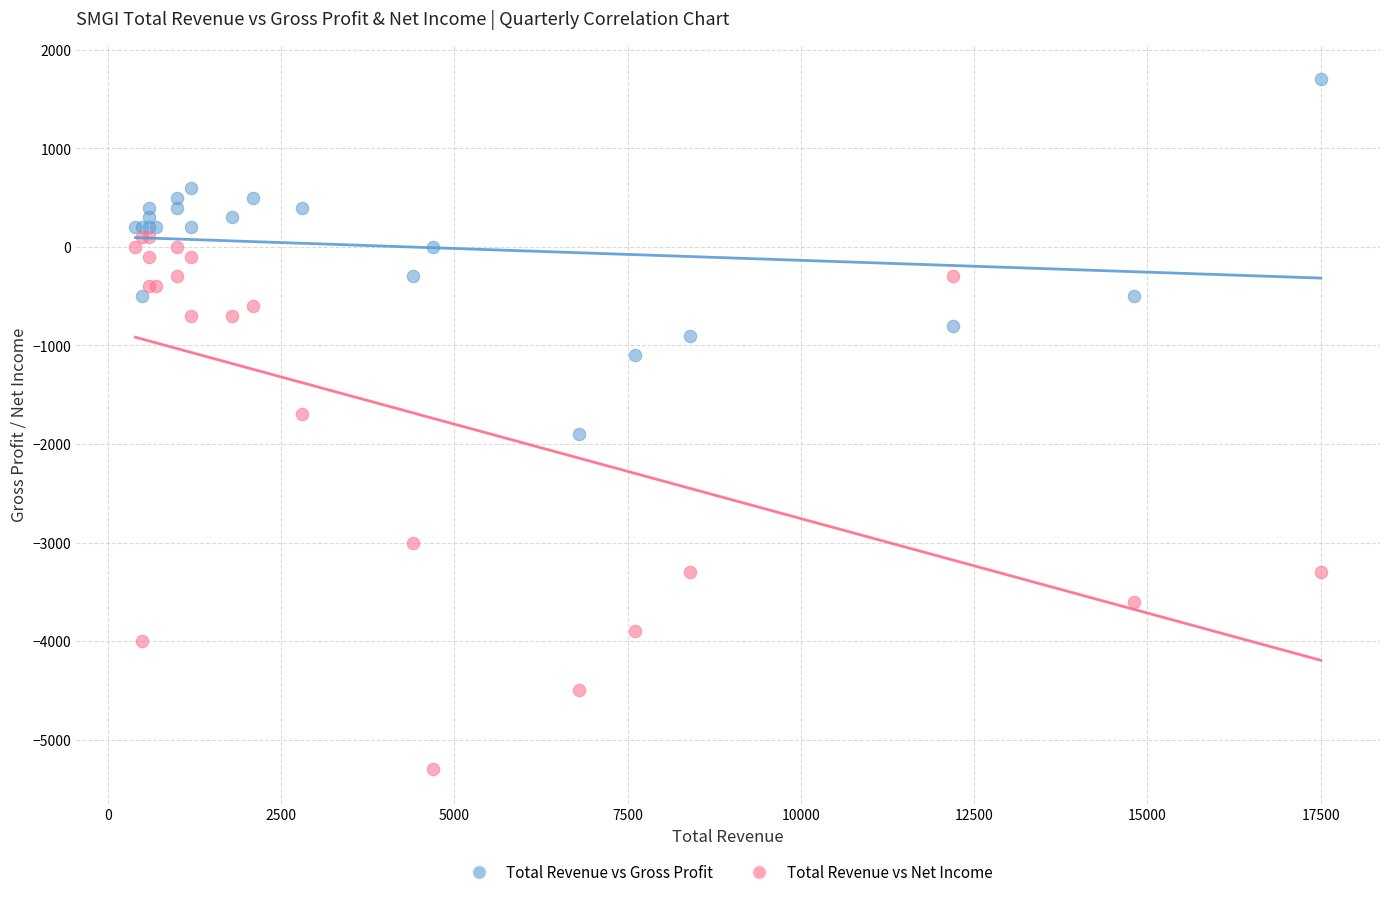

Which series has the widest spread of Y values?

Total Revenue vs Net Income